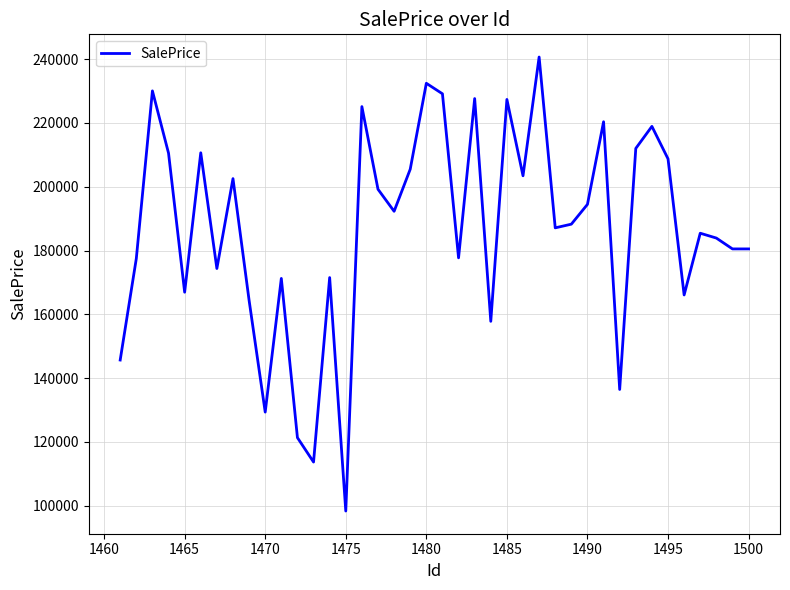

Count the number of values greater than 188262.

20